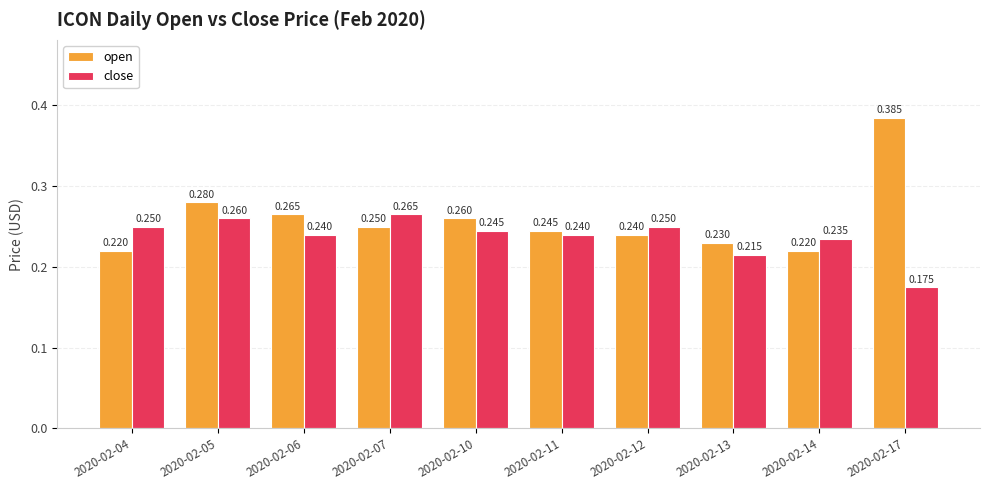

Is the value of close at 2020-02-06 greater than the value of open at 2020-02-06?

No